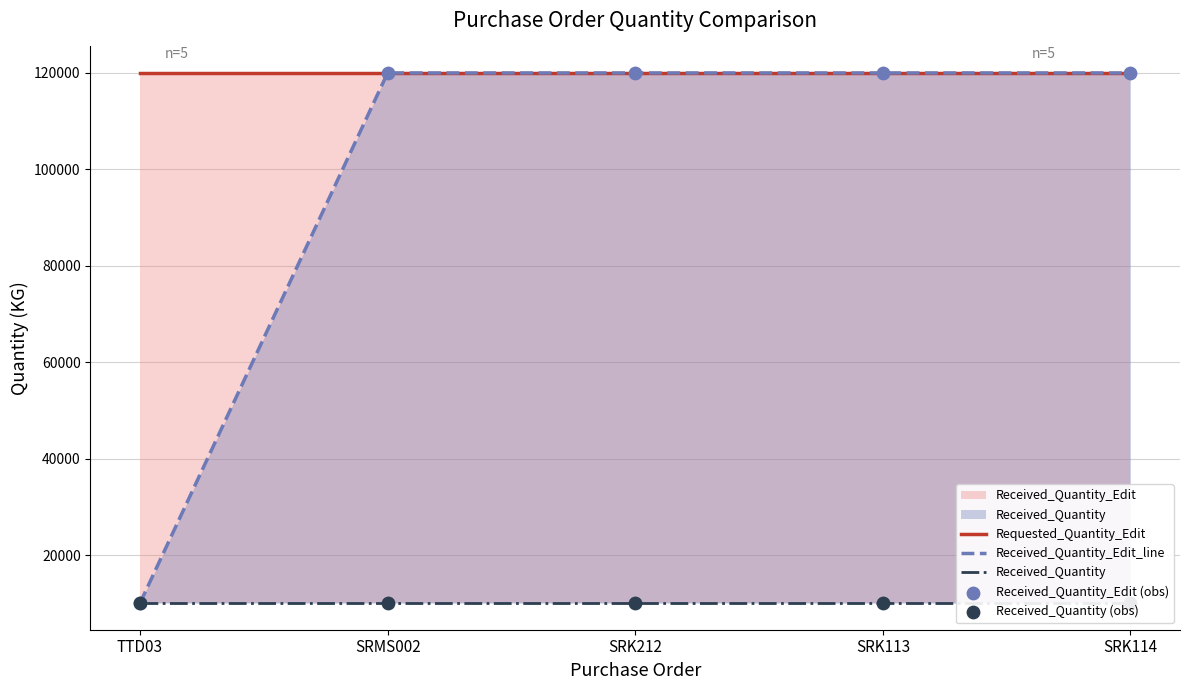

Which series has the largest Y range (max minus min)?

Received_Quantity_Edit_line